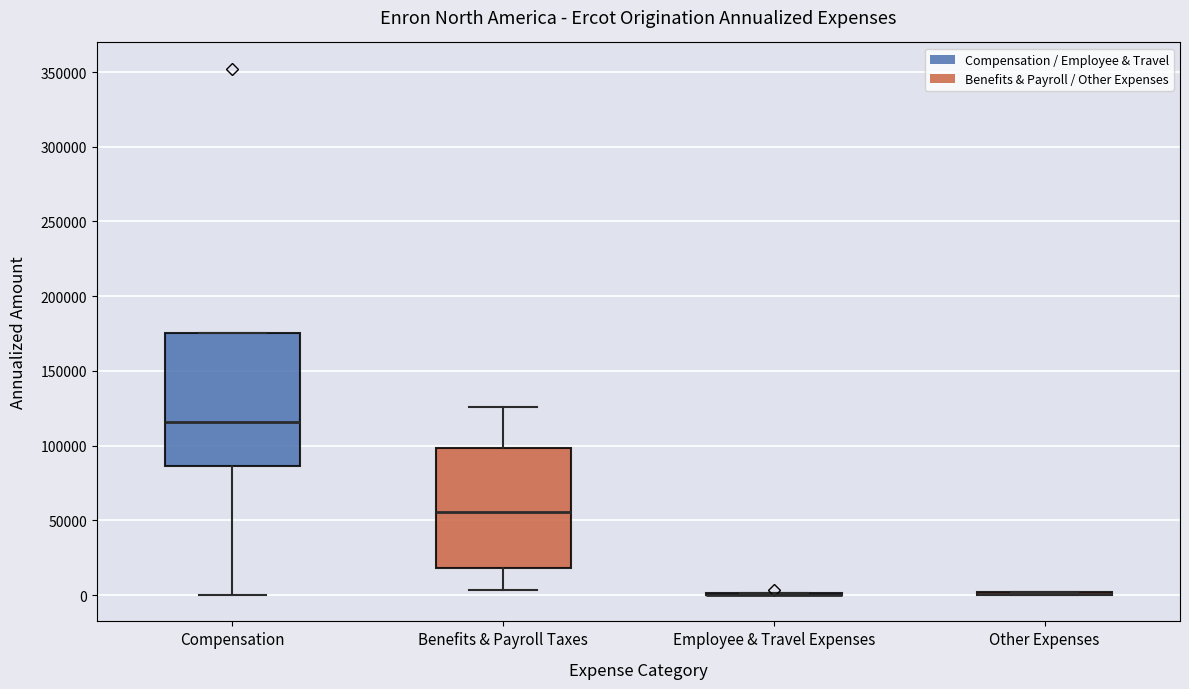

Reading left to right, read every box against the y-axis: the position of its median line, the range the box covers, and the ends of its whiskers. The values are not printed on the chart, so give them approximately, as read against the axis.

Compensation: median 115000, box 85000 to 175000, whiskers 0 to 175000
Benefits & Payroll Taxes: median 55000, box 20000 to 100000, whiskers 5000 to 125000
Employee & Travel Expenses: box collapsed to a line at 0, whiskers 0 to 0
Other Expenses: box collapsed to a line at 0, whiskers 0 to 0